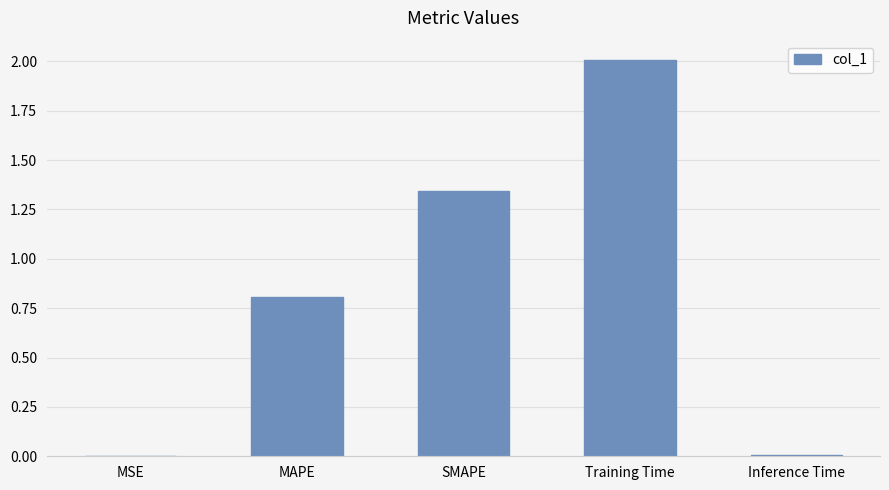

At which label is the value closest to 1?

MAPE